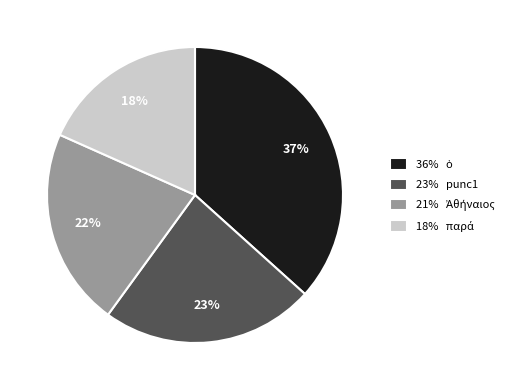

Is there a majority slice in this chart?

No